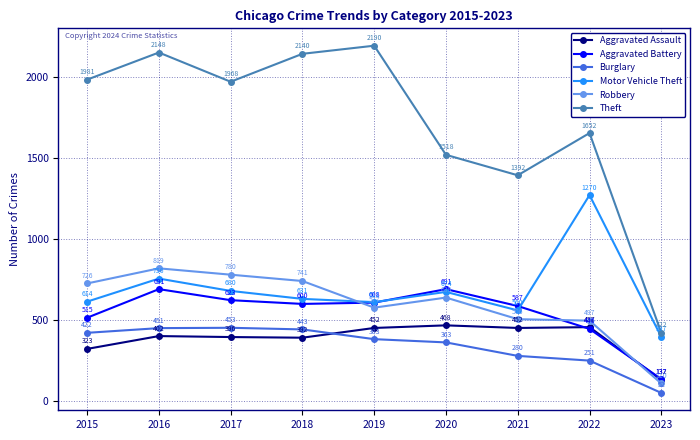

What is the sum of the Aggravated Battery values at 2018 and 2015?

1115